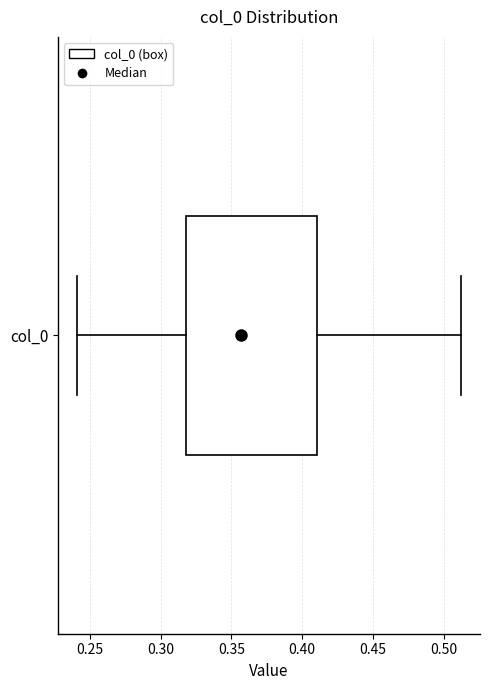

Read this box plot against the x-axis: the position of the median line, the range covered by the box, and the ends of both whiskers. The values are not printed on the chart, so give them approximately, as read against the axis.

median 0.355, box 0.320 to 0.410, whiskers 0.240 to 0.510